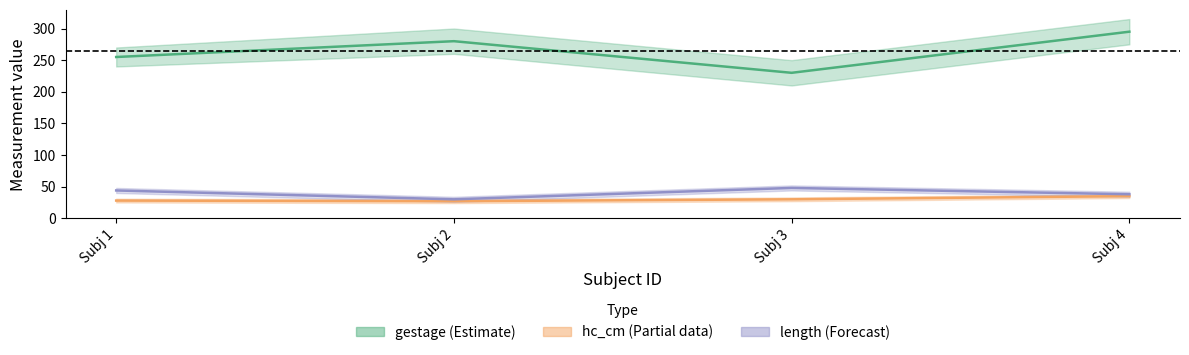

List the labels in order of hc_cm value, largest first.

Subj 4, Subj 3, Subj 1, Subj 2